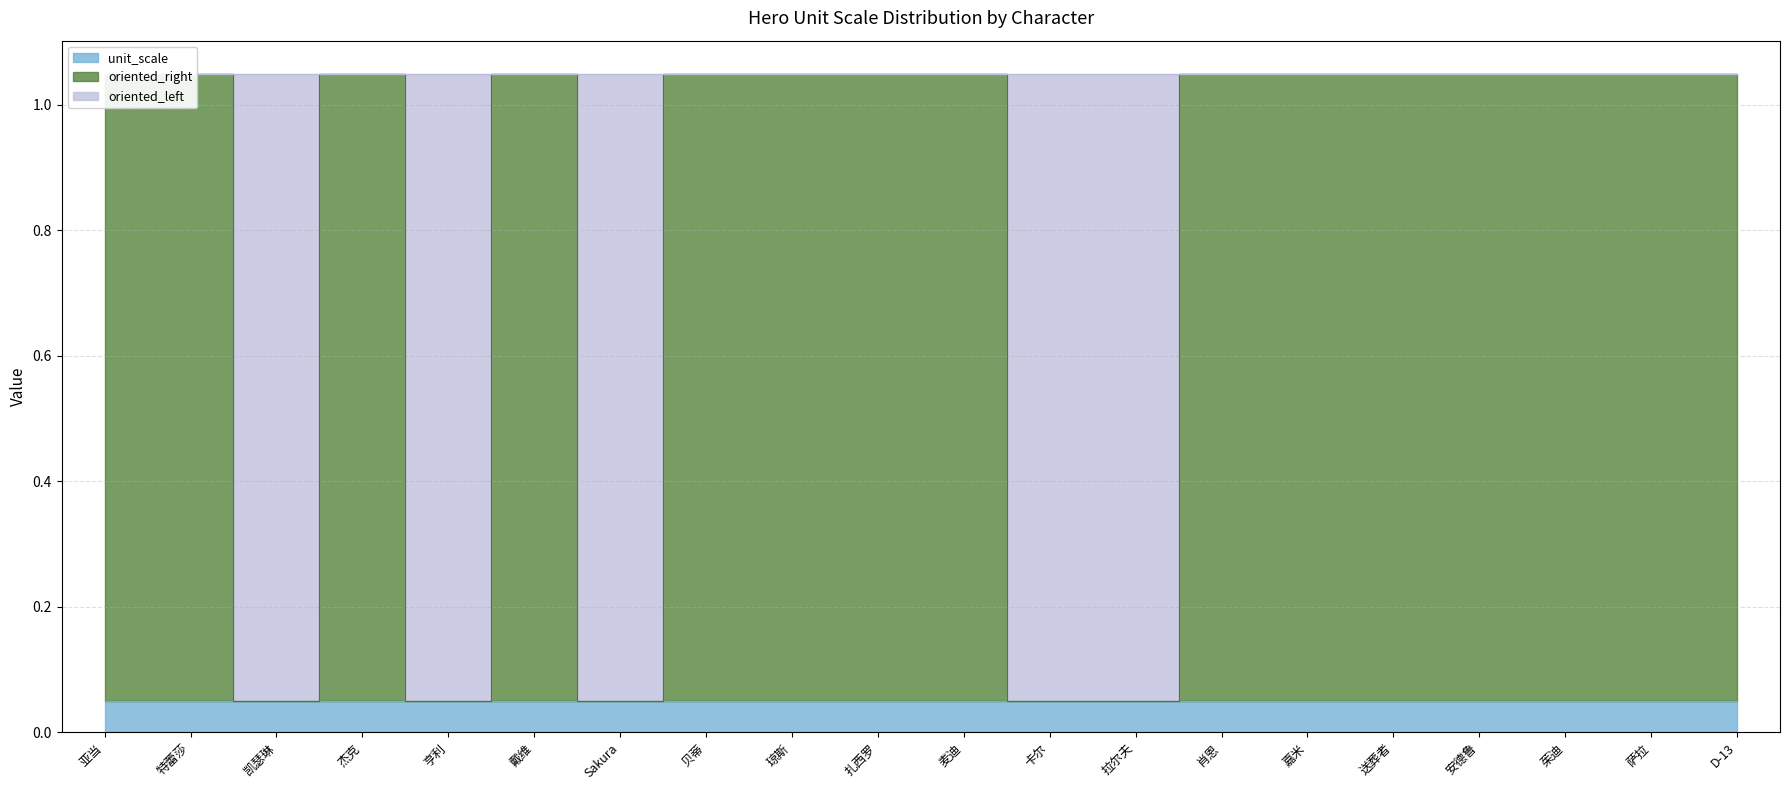

True or false: oriented_right and oriented_left intersect in this chart.

True